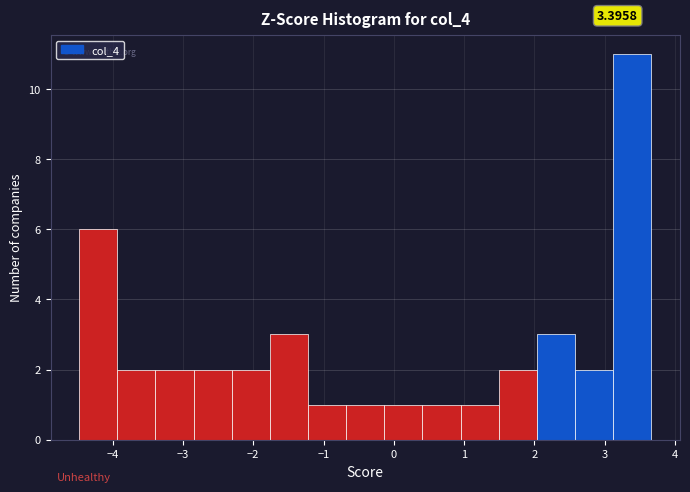

Over which range of the x-axis is the bar tallest?

3.1 to 3.7